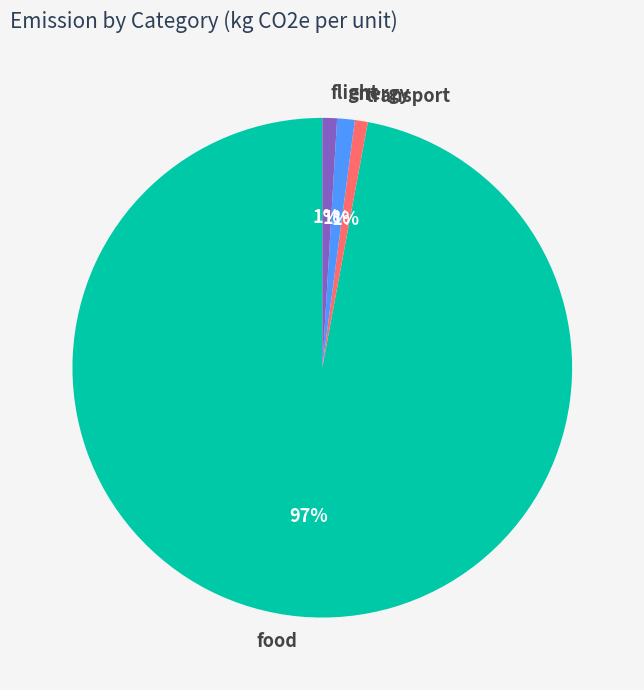

Does any single category account for the majority?

Yes